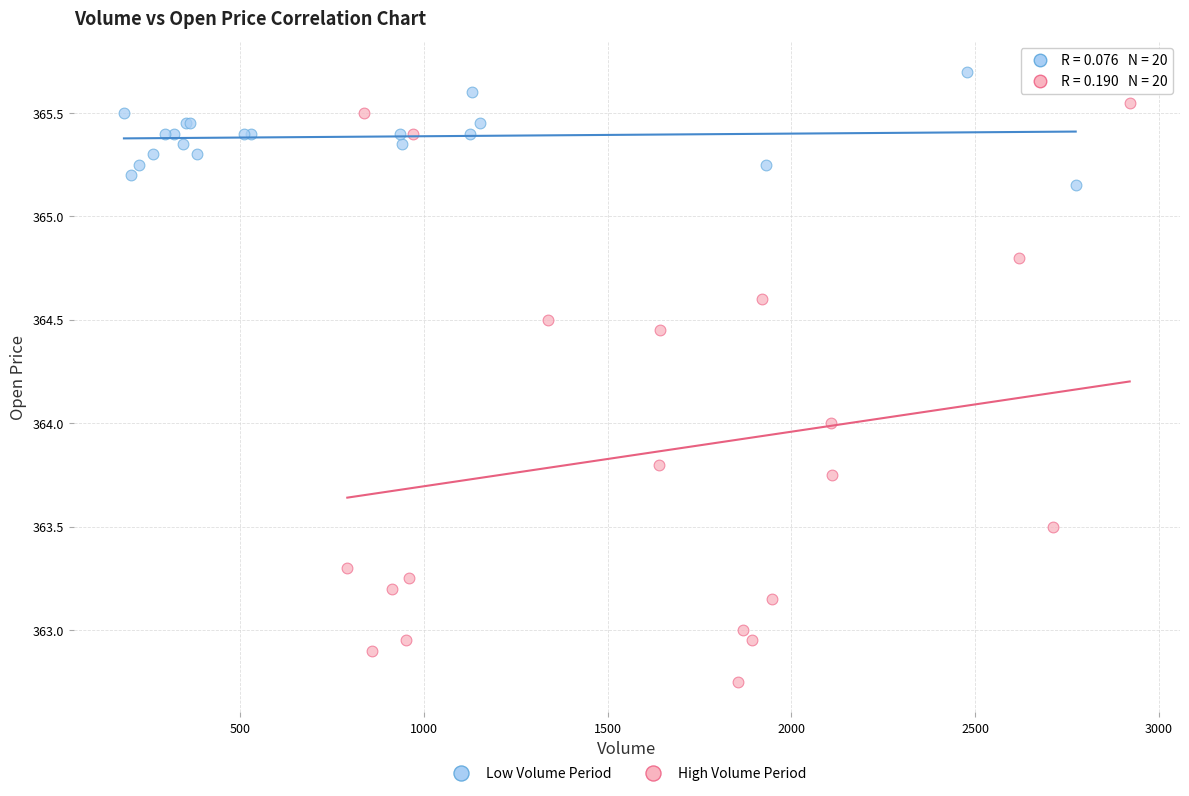

Which series has the largest Y range (max minus min)?

High Volume Period